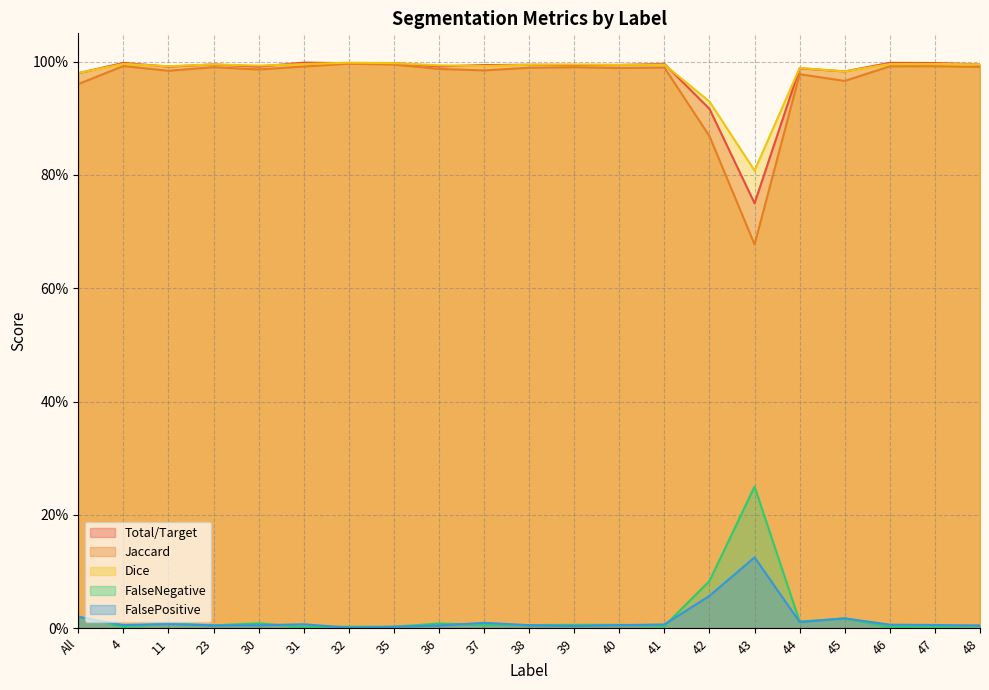

What are all the series names shown in the legend?

Total/Target, Jaccard, Dice, FalseNegative, FalsePositive